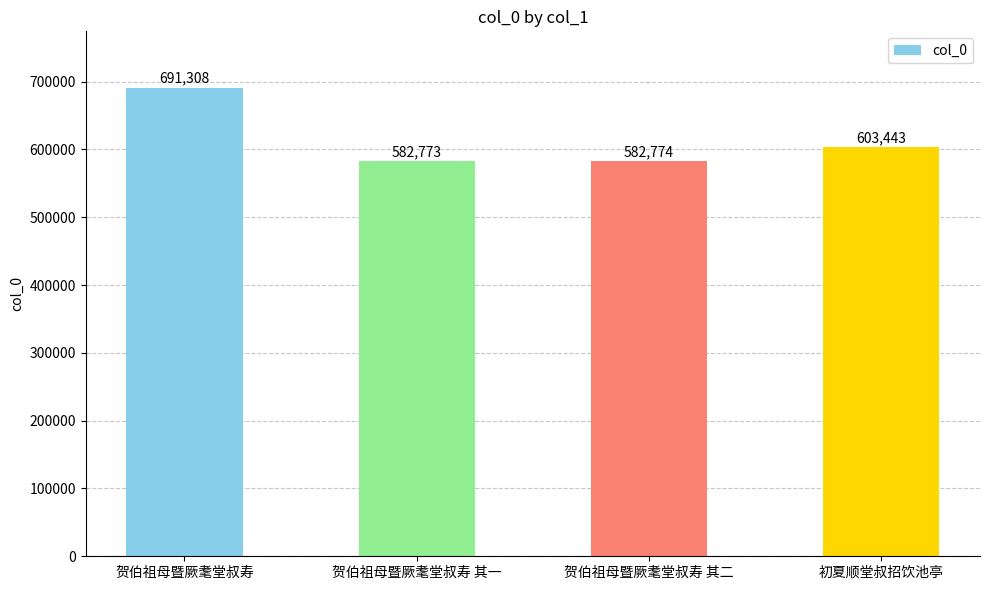

What is the change in value from 贺伯祖母暨厥耄堂叔寿 to 贺伯祖母暨厥耄堂叔寿 其二?

-108534